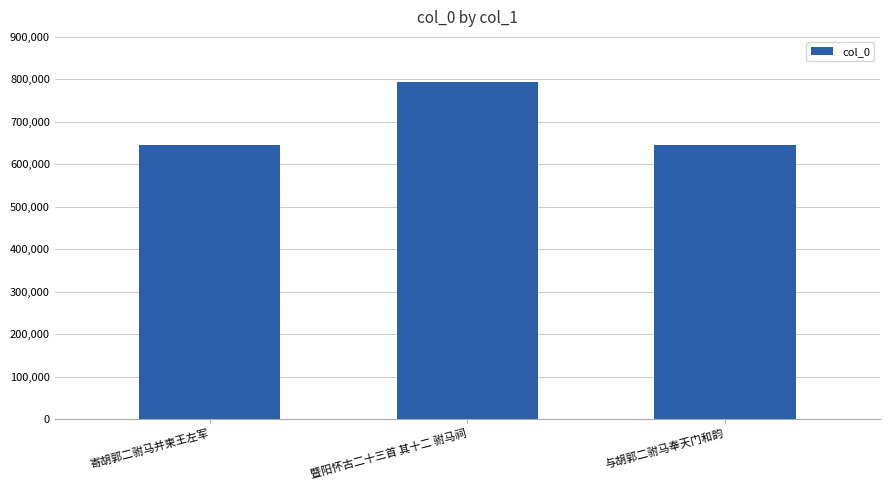

What is the change in value from 寄胡郭二驸马并柬王左军 to 与胡郭二驸马奉天门和韵?

-179